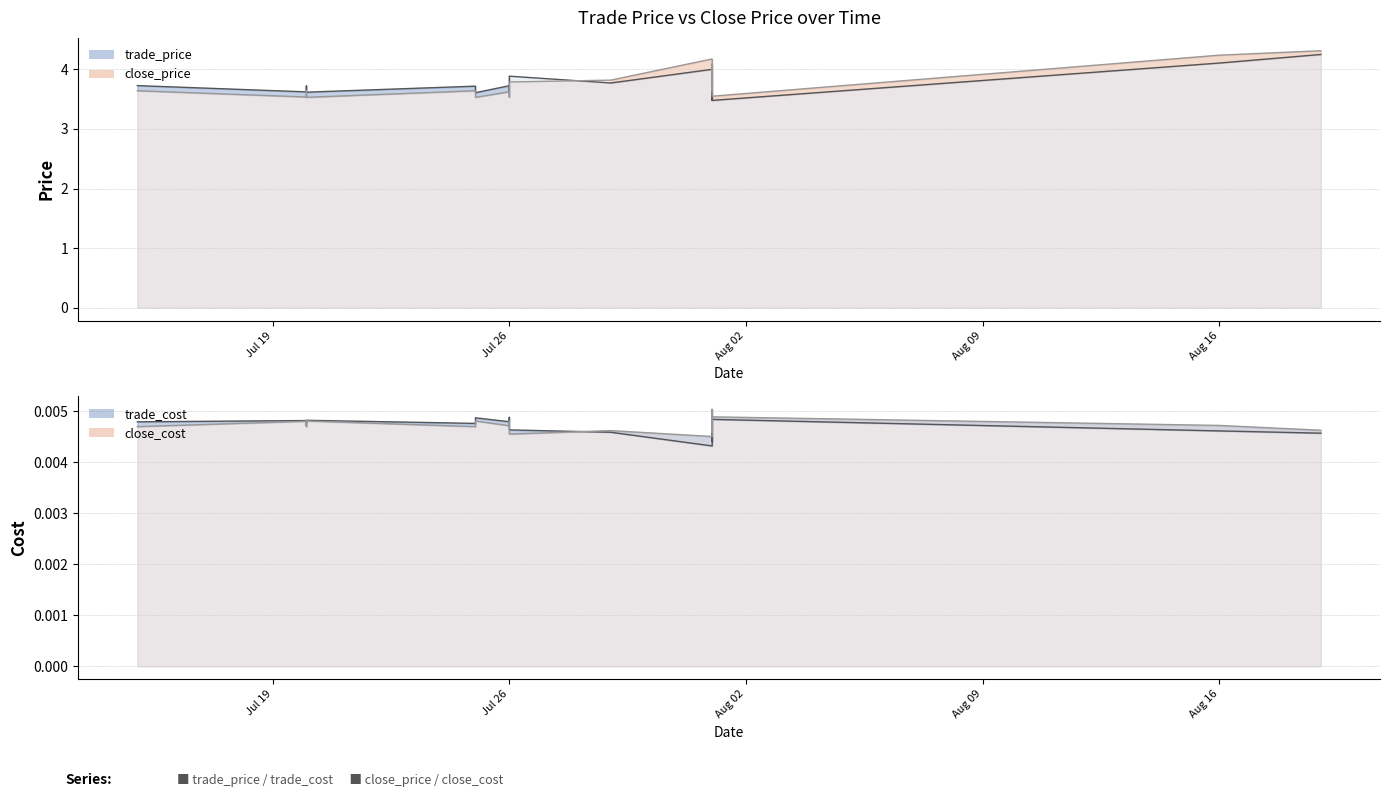

Rank the categories by close_price value from highest to lowest.

19, 17, 18, 16, 15, 14, 1, 0, 13, 5, 2, 3, 4, 11, 12, 8, 9, 10, 6, 7